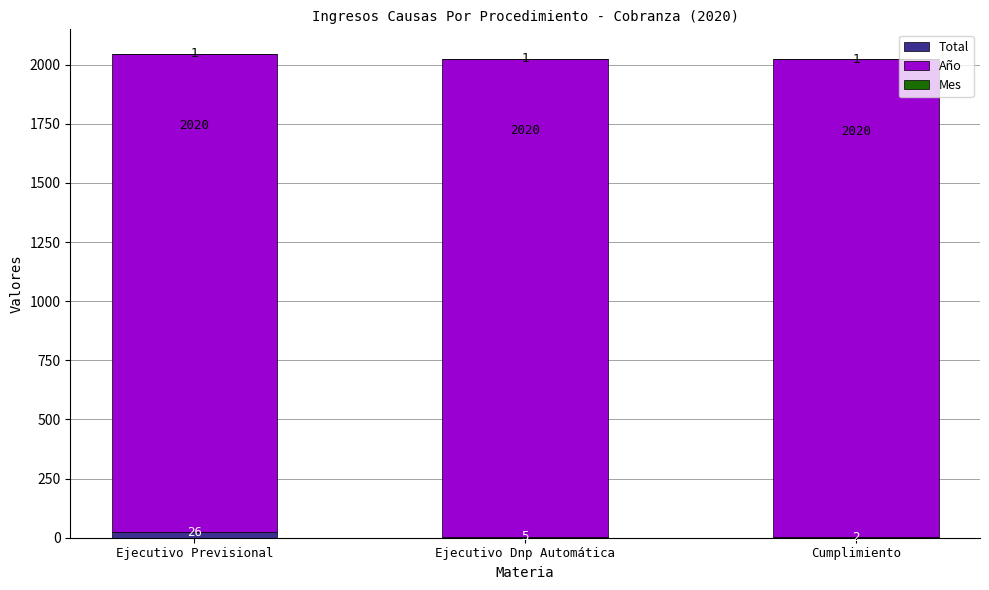

Where does the Total series first go above 5?

Ejecutivo Previsional